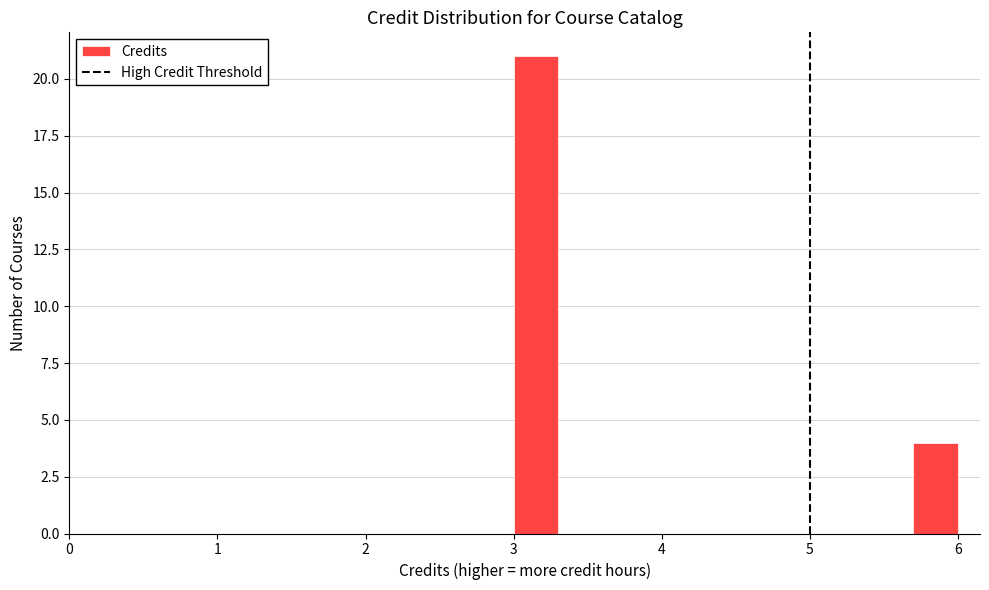

Around what value on the x-axis is the tallest bar? Give the approximate position of its centre, as read against the axis.

3.2